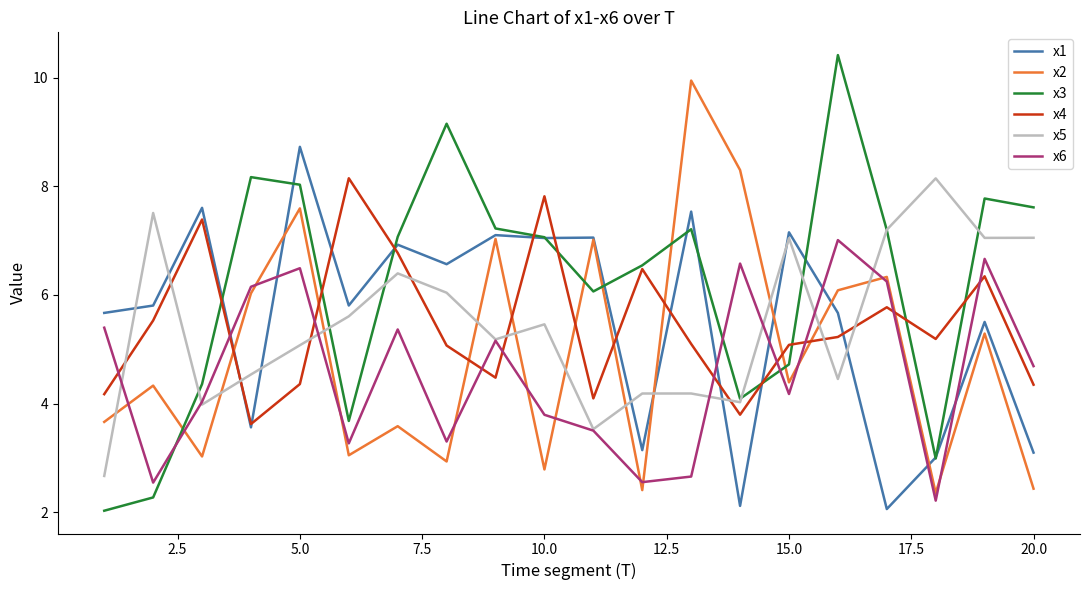

What is the highest value of the x6 series?

7.0